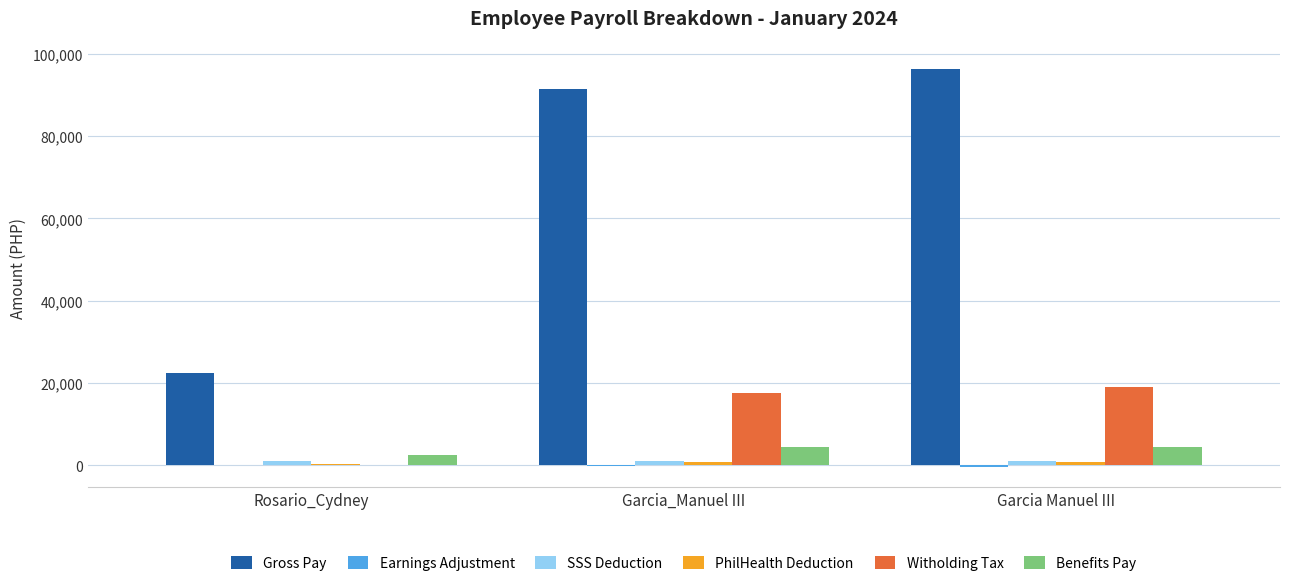

What is the approximate value of Witholding Tax at Garcia Manuel III?

19084.3